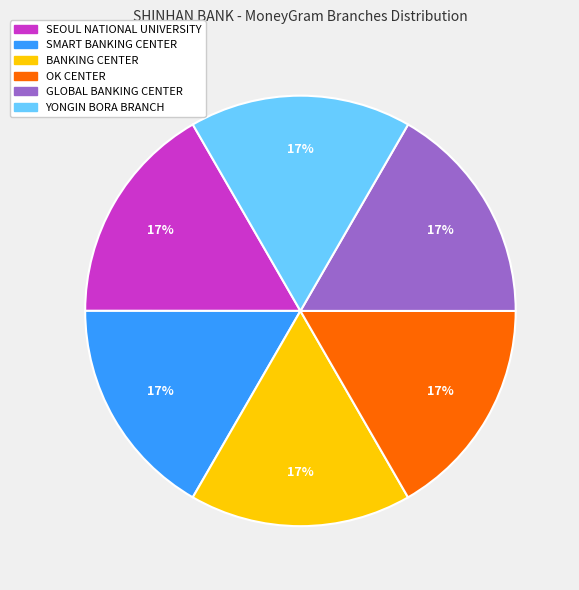

Do GLOBAL BANKING CENTER and OK CENTER together represent more than half of the pie?

No